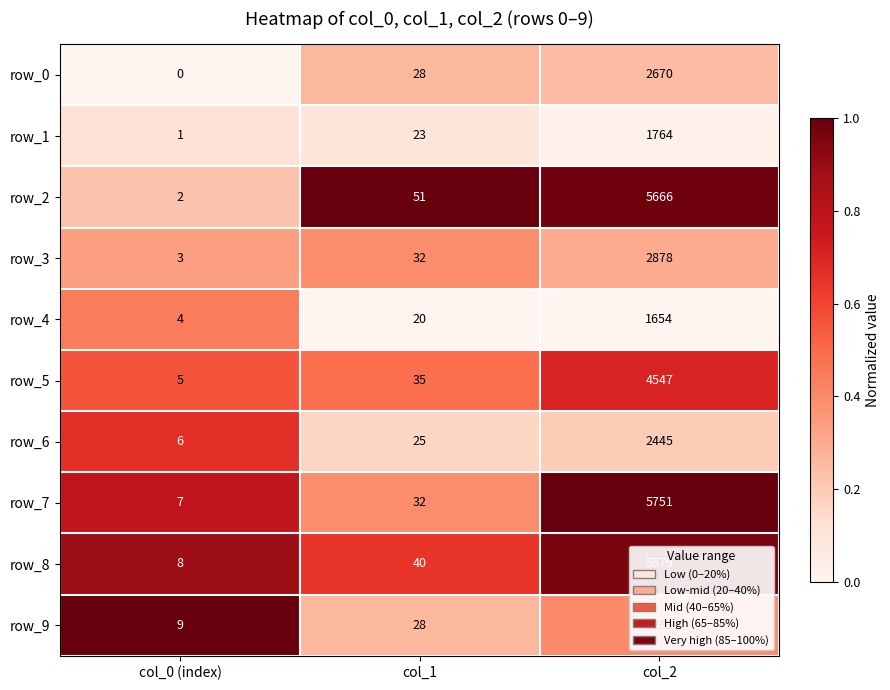

Which series changed the most between col_1 and col_2?

row_7